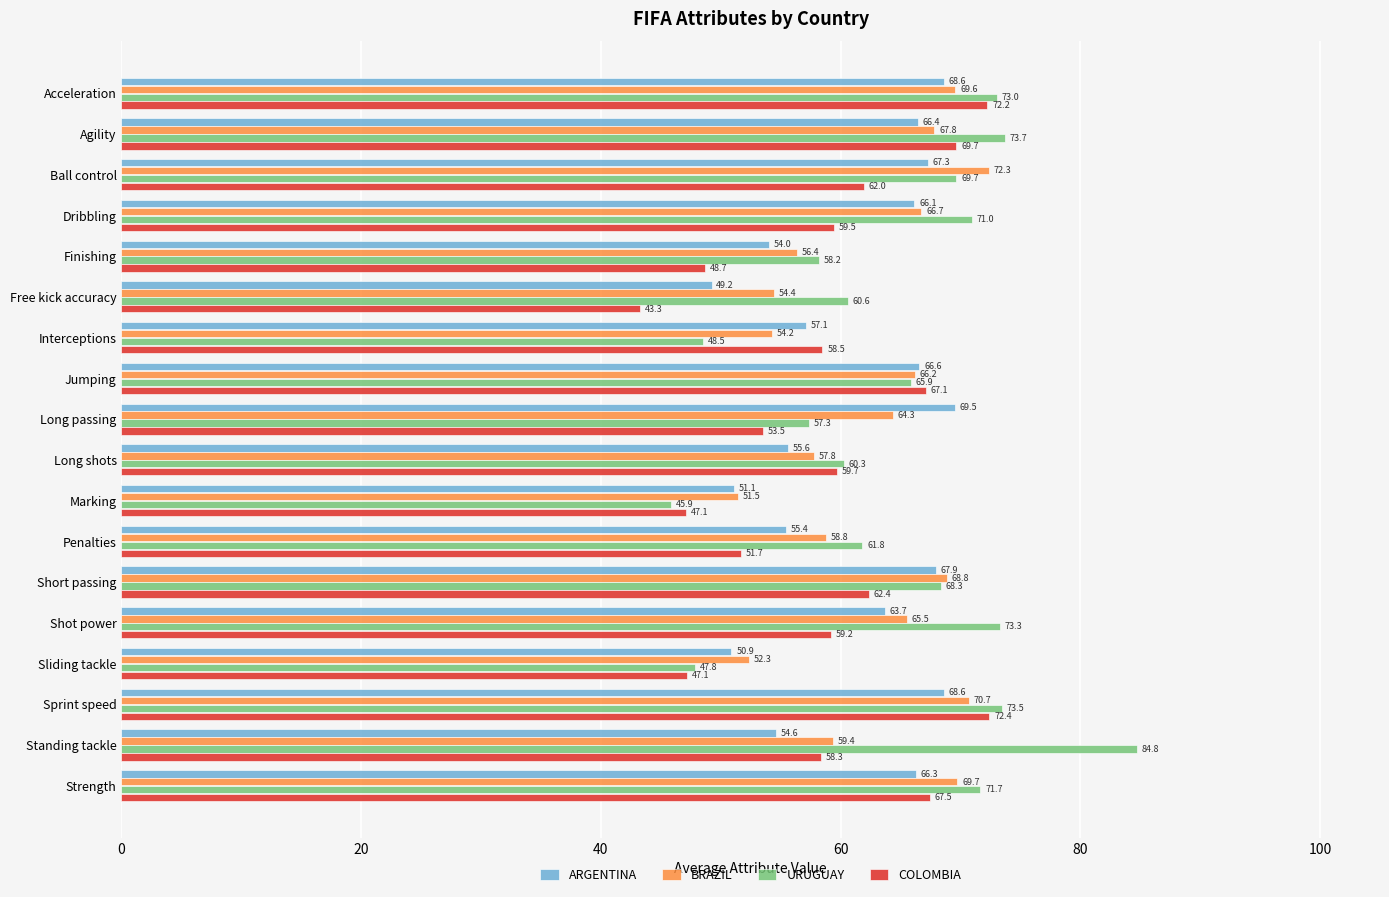

Rank the series by their maximum value, from highest to lowest.

URUGUAY, COLOMBIA, BRAZIL, ARGENTINA